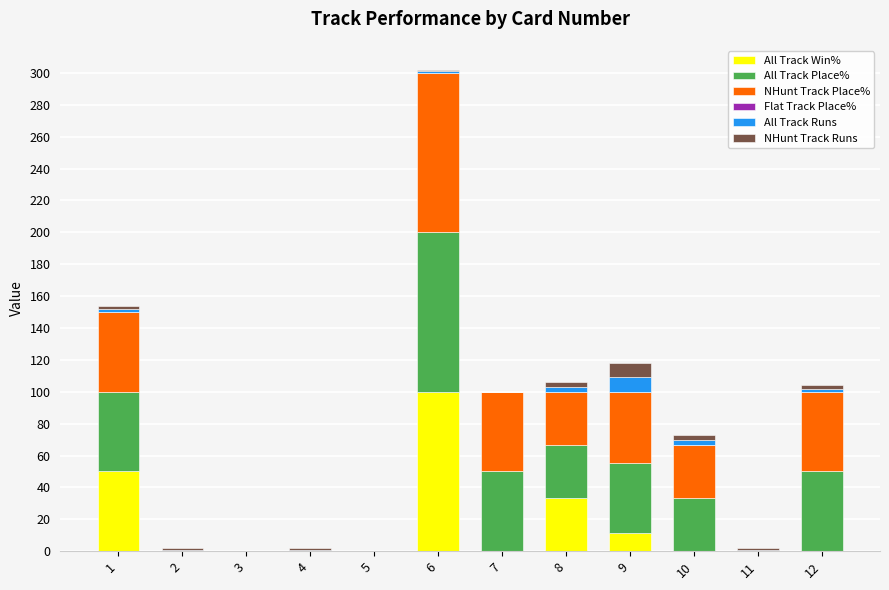

At which category is the sum across all series the highest?

6